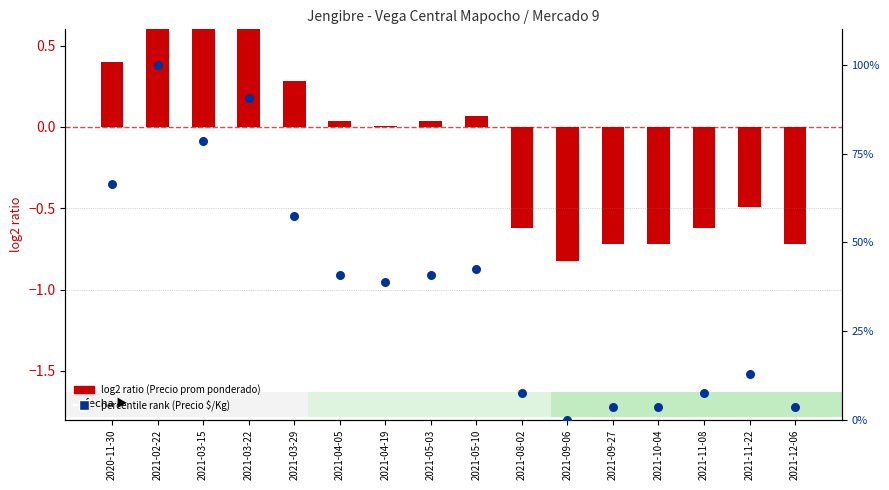

What is the change in value from 2021-03-29 to 2021-08-02?

-50.0